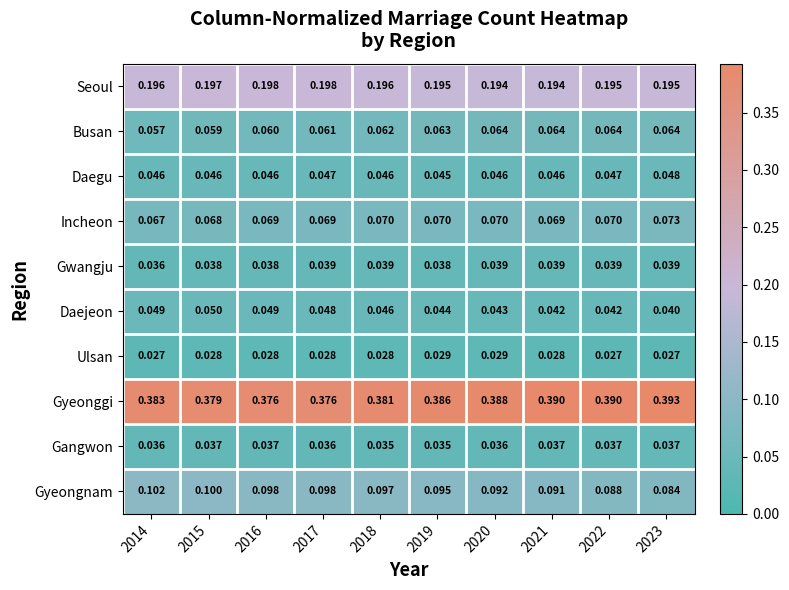

What is the total value across all series at 2021?

1.0